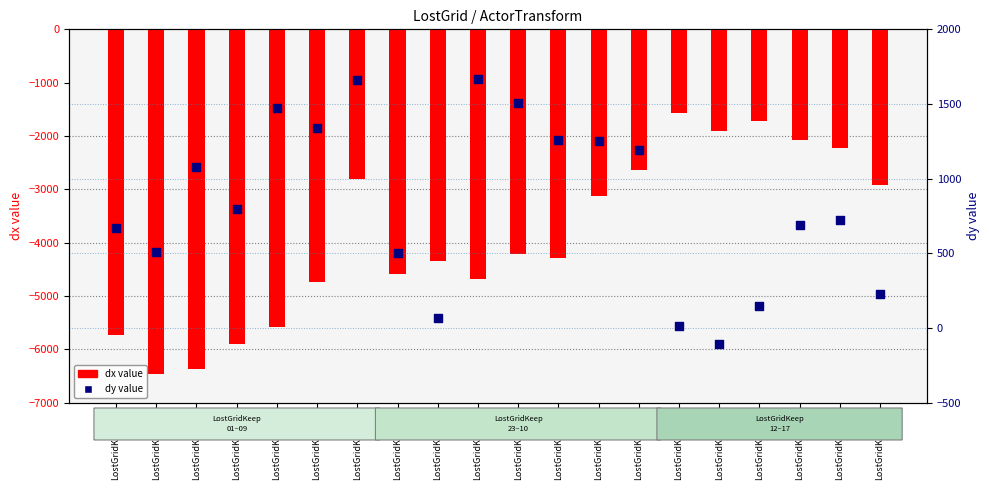

Is the value of dy (offset) at LostGridKeep15 greater than the value of dx (transform) at LostGridKeep06?

Yes